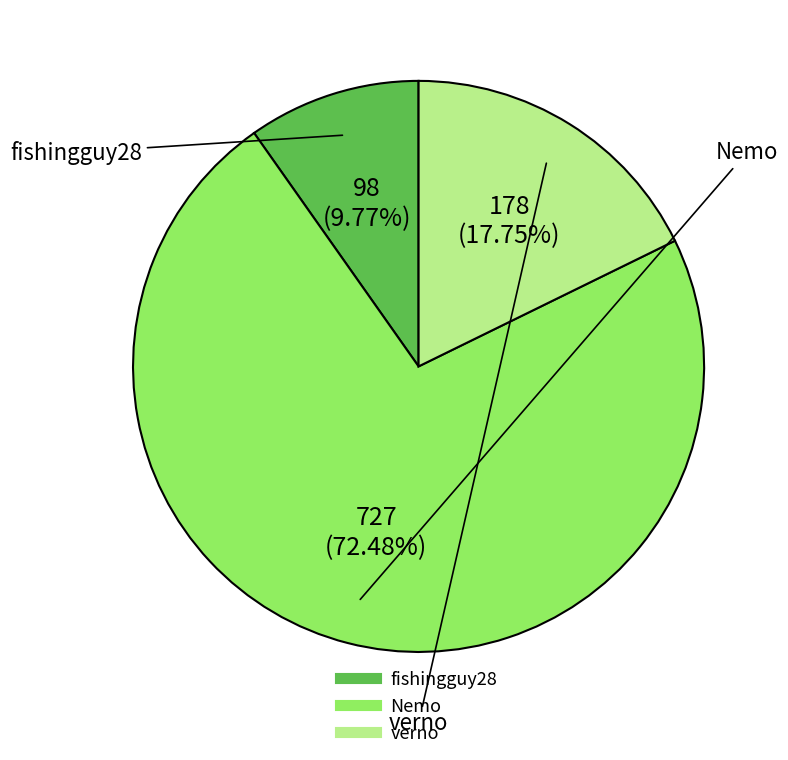

What percentage is the Nemo slice, to the nearest percent?

72%